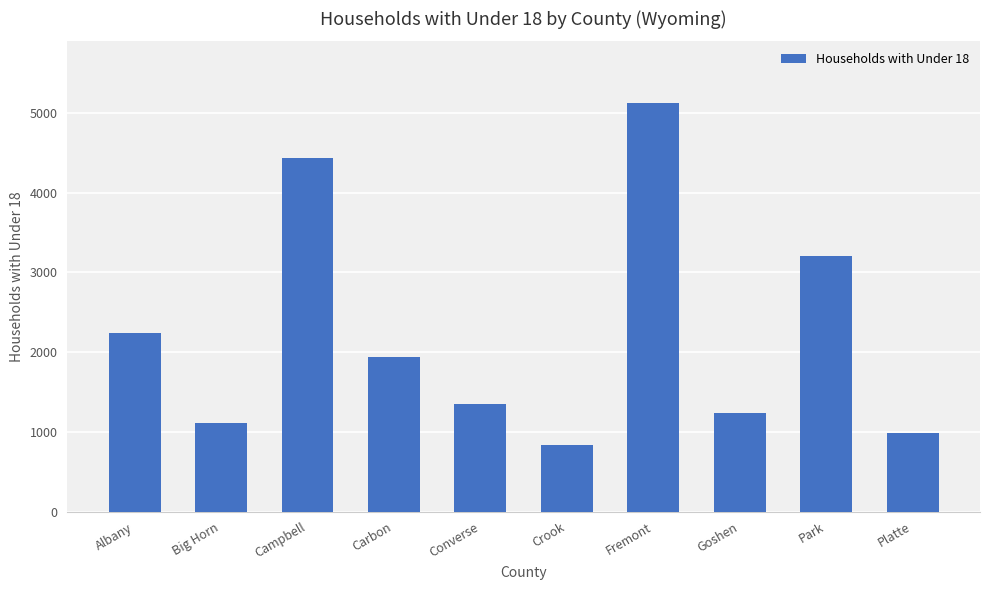

Rank the categories by value from lowest to highest.

Crook, Platte, Big Horn, Goshen, Converse, Carbon, Albany, Park, Campbell, Fremont